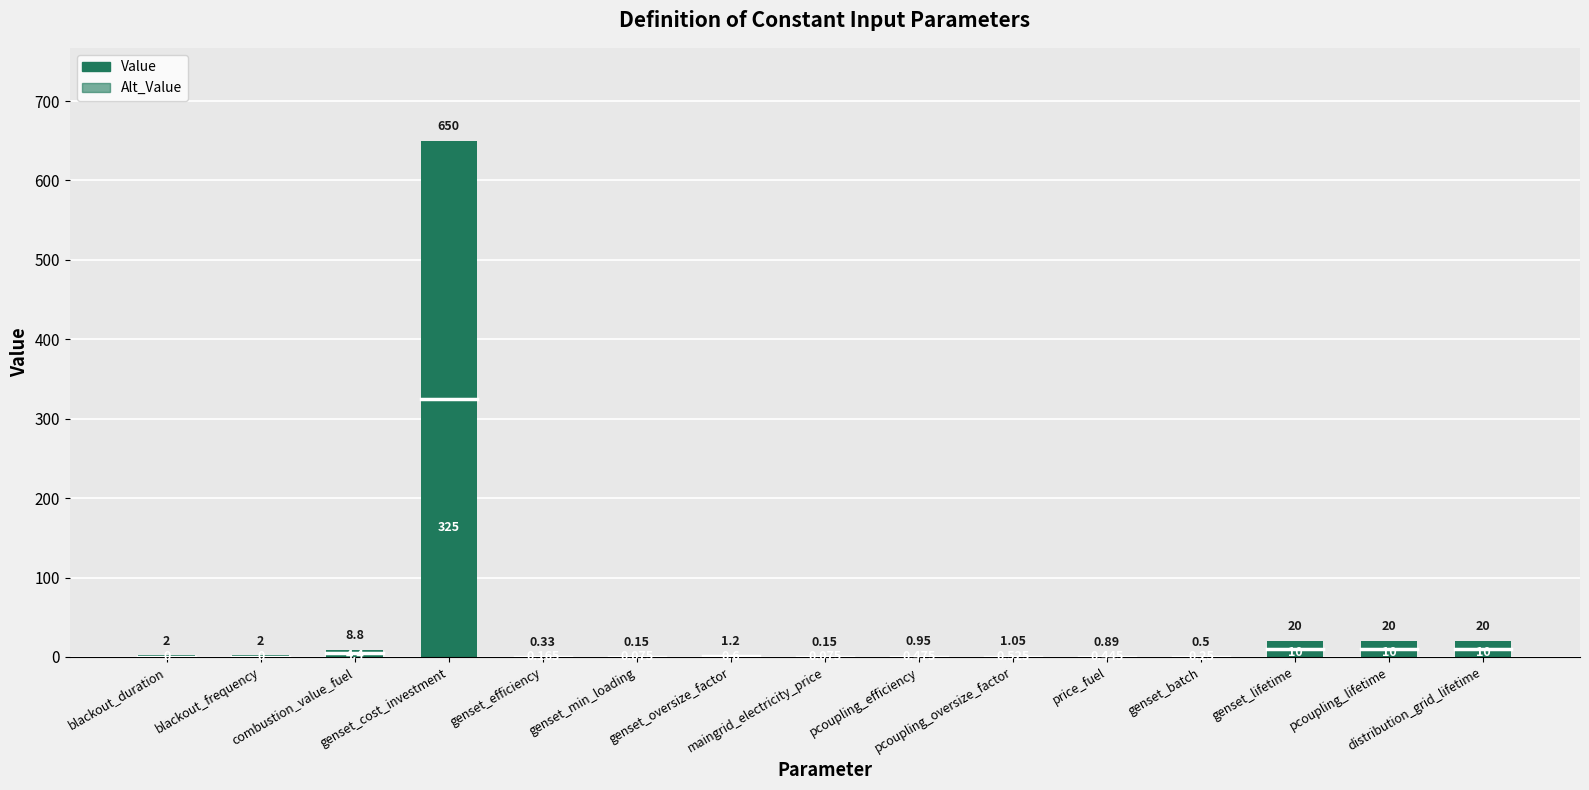

Which has a higher value, blackout_duration or genset_batch?

blackout_duration